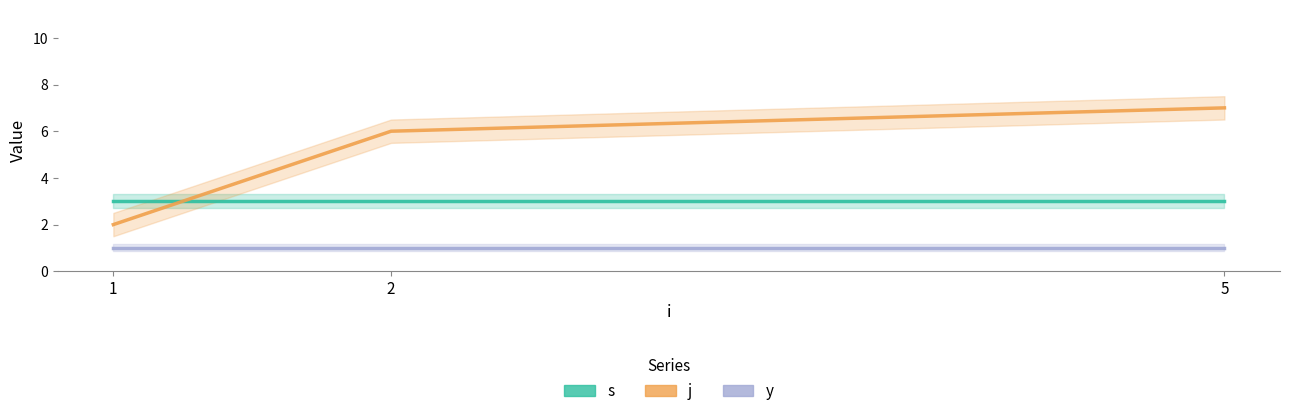

Reading right to left, what are all the values shown in this chart?

s: 3	3	3
j: 7	6	2
y: 1	1	1